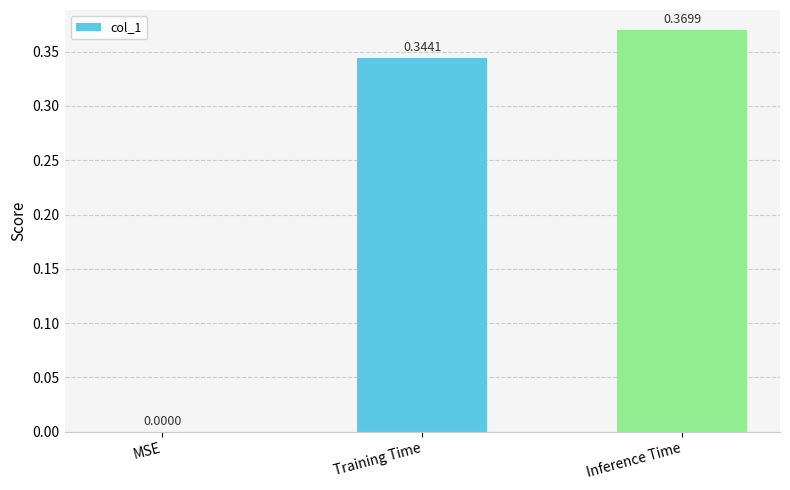

Where is the data nearest to the value 0?

MSE